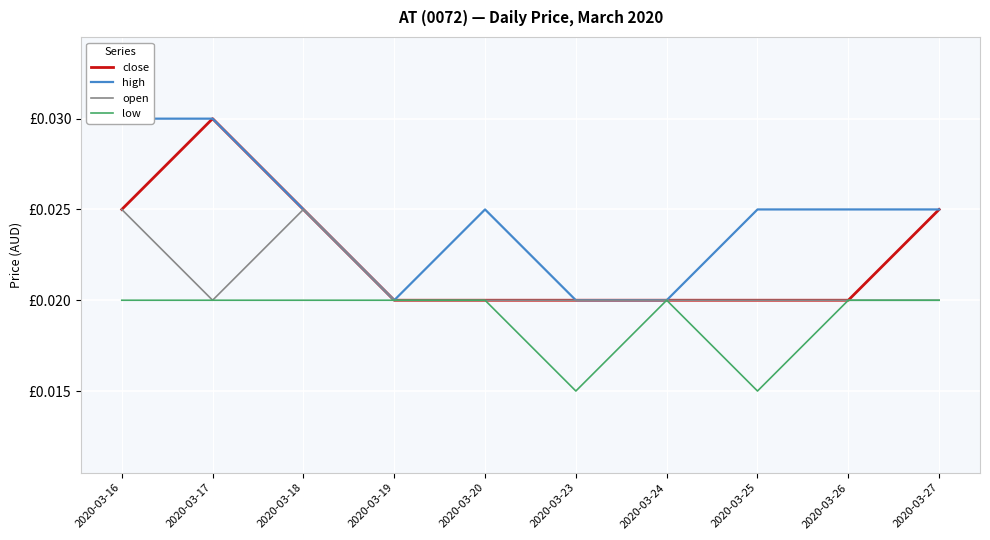

Count the number of data series in this chart.

4